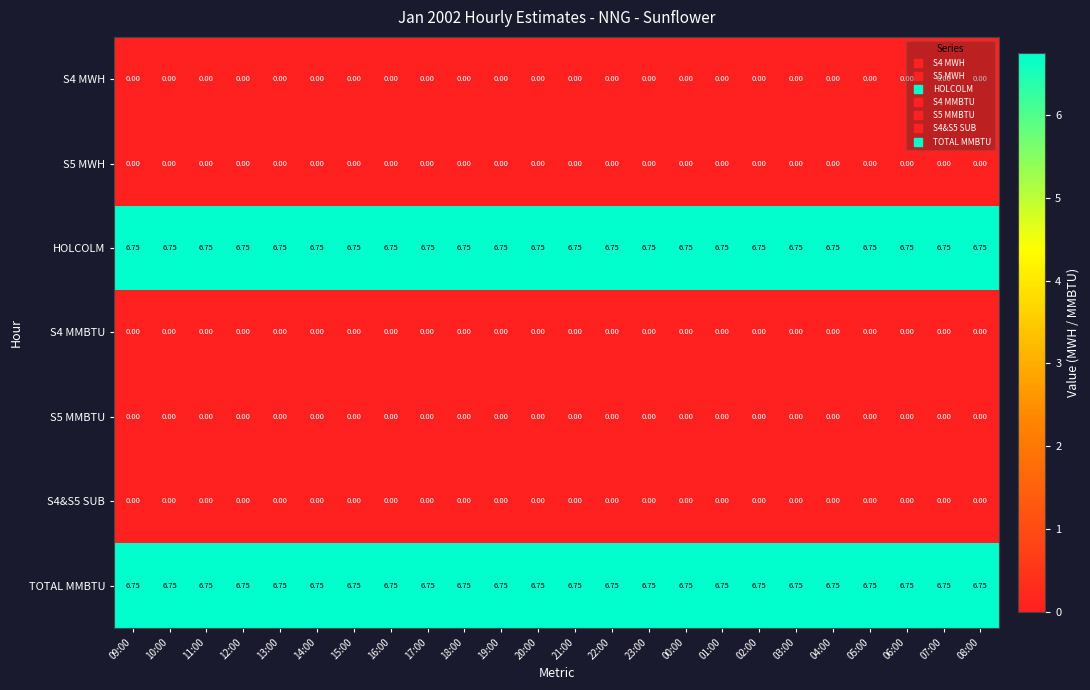

Is the value of S4&S5 SUB at 05:00 greater than the value of HOLCOLM at 19:00?

No